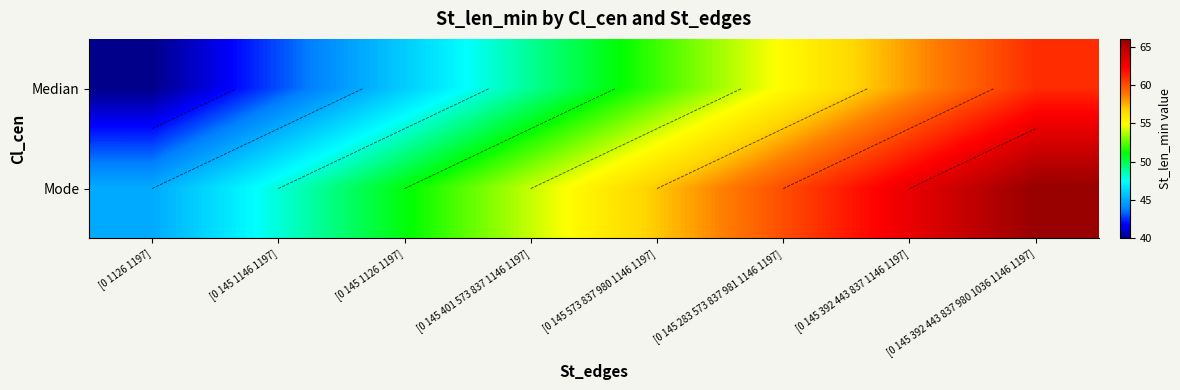

What is the approximate value of Mode at [0 145 392 443 837 1146 1197], to the nearest 10?

60